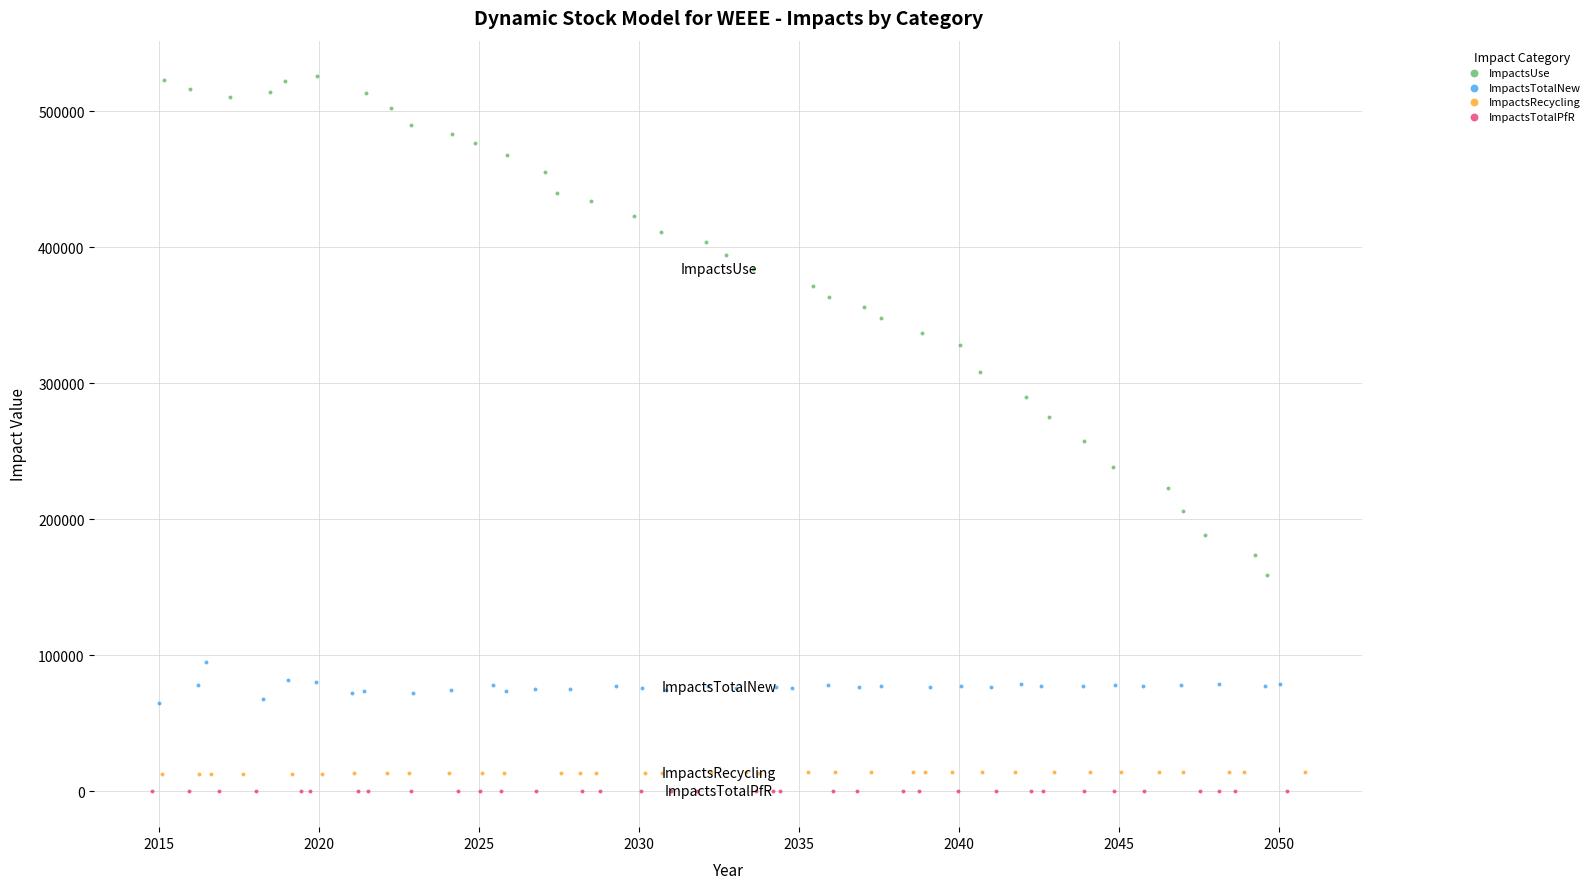

Which series reaches the maximum Y coordinate?

ImpactsUse